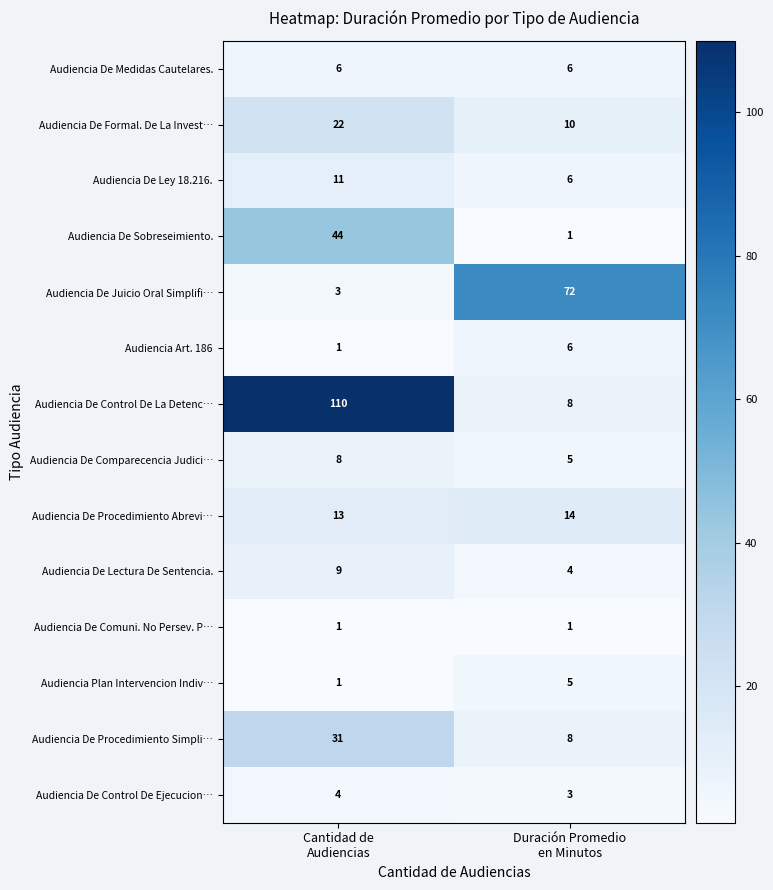

Reading left to right, list all the values displayed in this chart.

Audiencia De Medidas Cautelares.: 6	6
Audiencia De Formal. De La Invest…: 22	10
Audiencia De Ley 18.216.: 11	6
Audiencia De Sobreseimiento.: 44	1
Audiencia De Juicio Oral Simplifi…: 3	72
Audiencia Art. 186: 1	6
Audiencia De Control De La Detenc…: 110	8
Audiencia De Comparecencia Judici…: 8	5
Audiencia De Procedimiento Abrevi…: 13	14
Audiencia De Lectura De Sentencia.: 9	4
Audiencia De Comuni. No Persev. P…: 1	1
Audiencia Plan Intervencion Indiv…: 1	5
Audiencia De Procedimiento Simpli…: 31	8
Audiencia De Control De Ejecucion…: 4	3